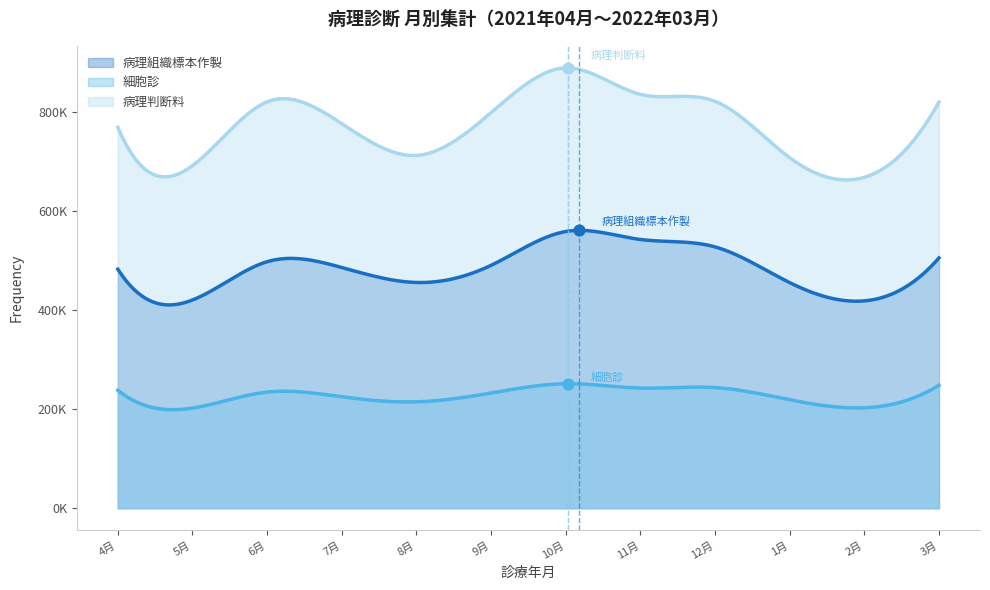

Which series reaches the minimum Y coordinate?

細胞診